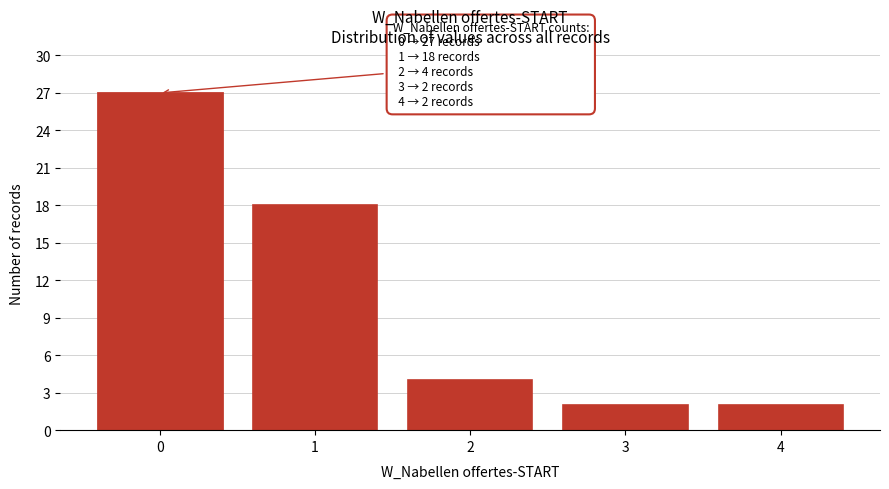

Reading left to right, list all the values displayed in this chart.

0=27	1=18	2=4	3=2	4=2